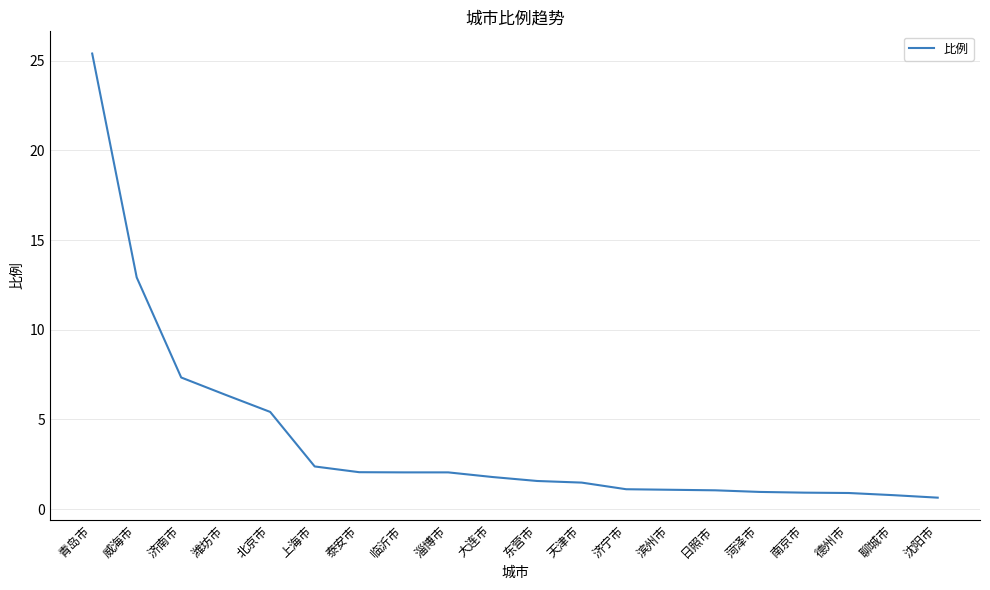

What position from the right is 天津市?

9